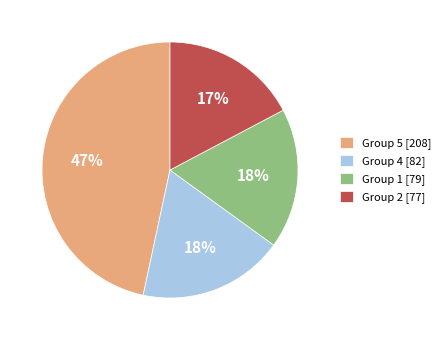

Which category has the biggest portion of the pie?

Group 5 [208]